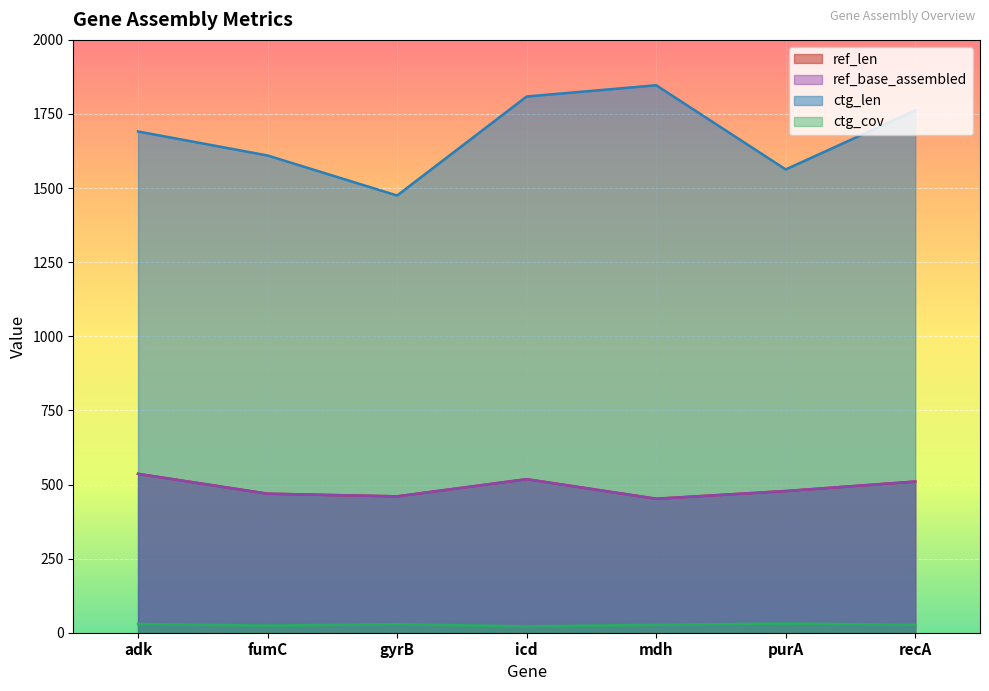

Which series has the largest range (max minus min)?

ctg_len